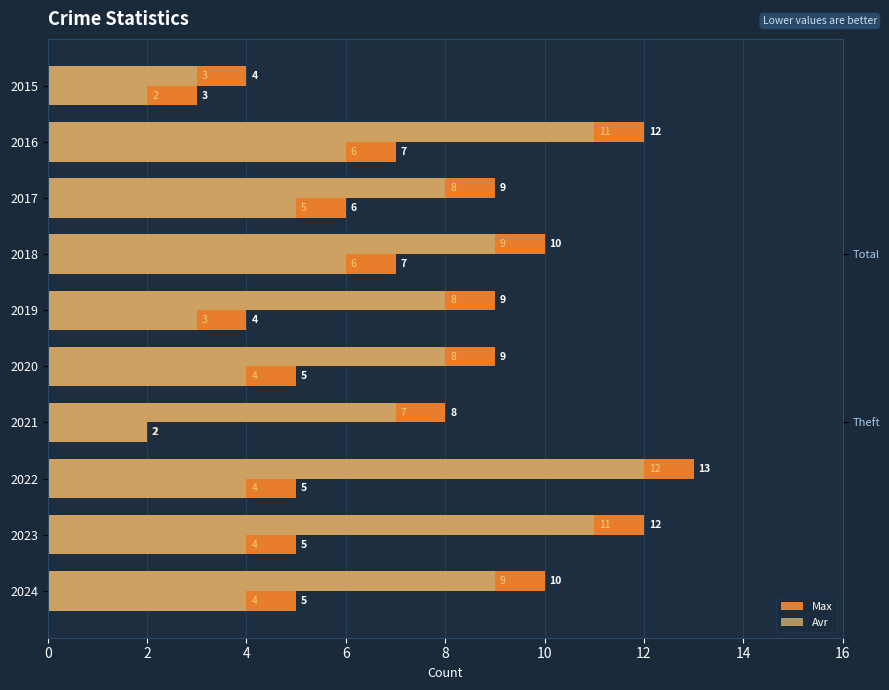

Which series has the largest total across all categories?

Max